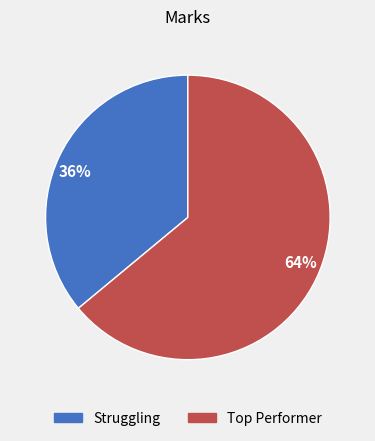

What percentage is the 64% slice, to the nearest percent?

64%